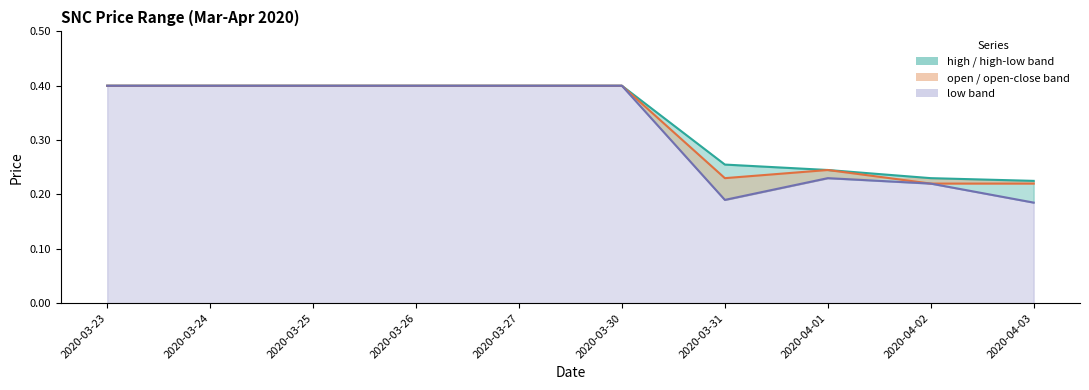

True or false: high has more than 0 interior local peaks.

False